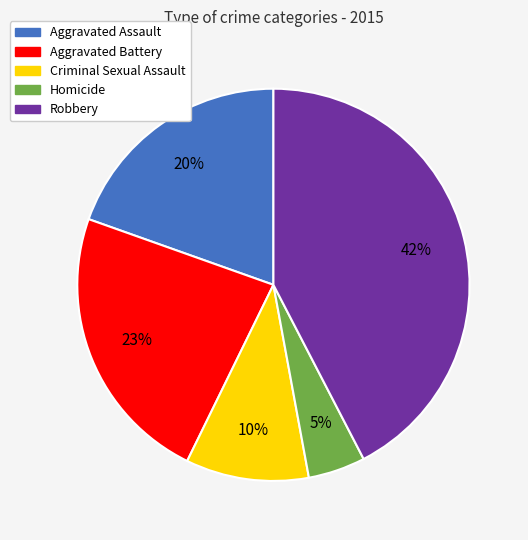

Which has a higher value, Aggravated Assault or Aggravated Battery?

Aggravated Battery